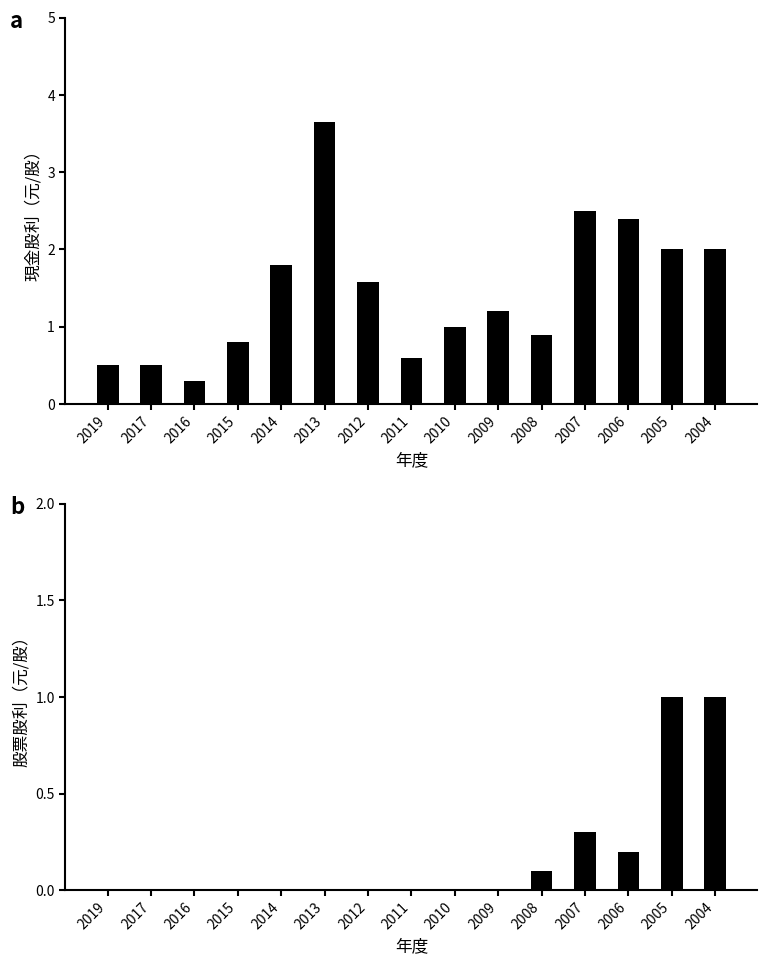

What is the spread (max minus min) of values at 2008?

0.8